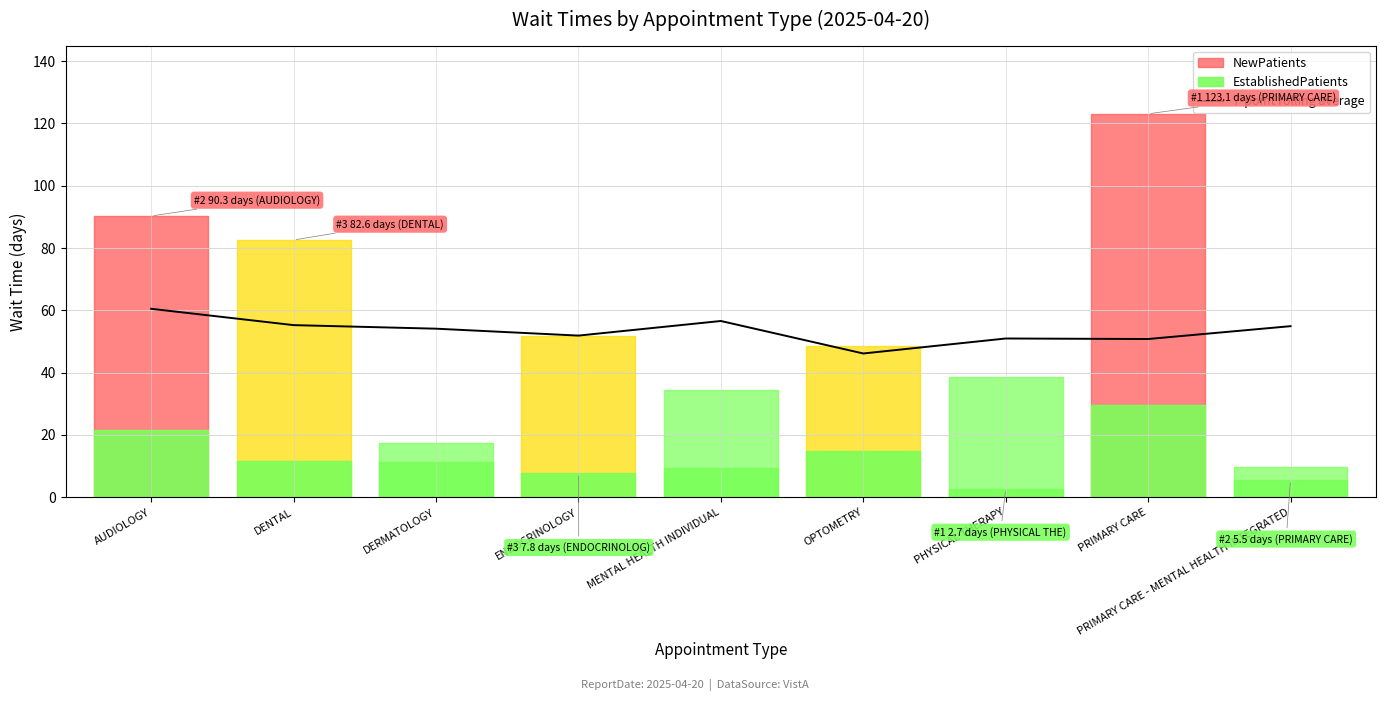

The chart shows a value of 55.3 at DENTAL. True or false?

True